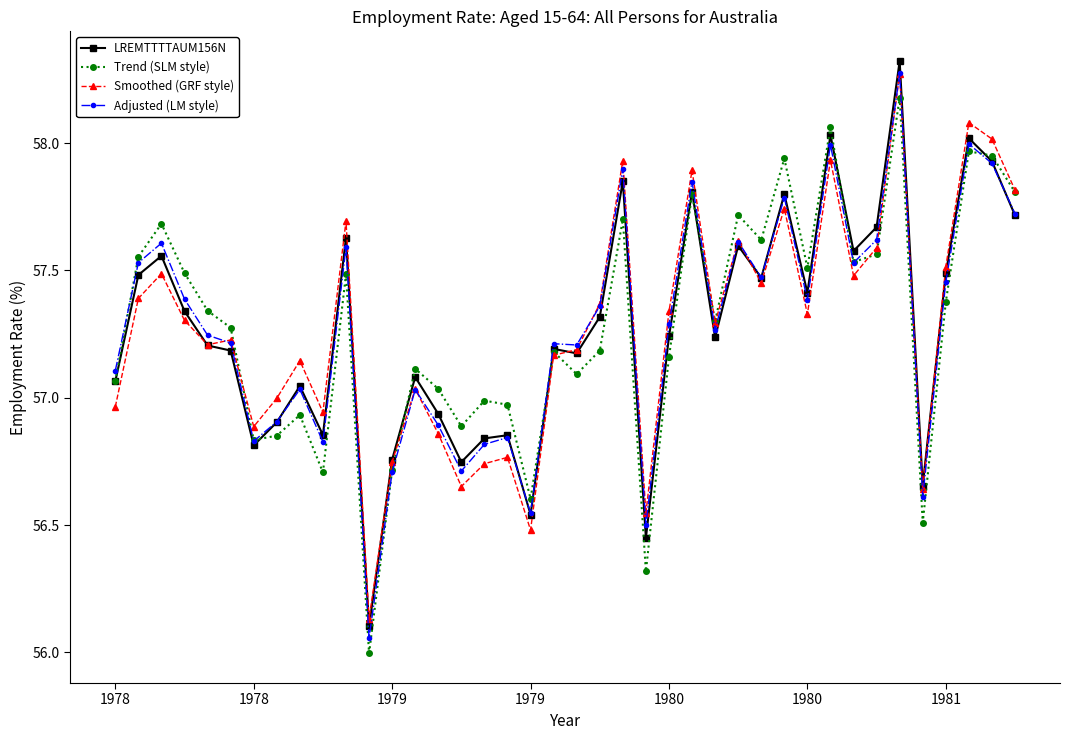

True or false: Adjusted (LM style) and Trend (SLM style) cross at least once.

True